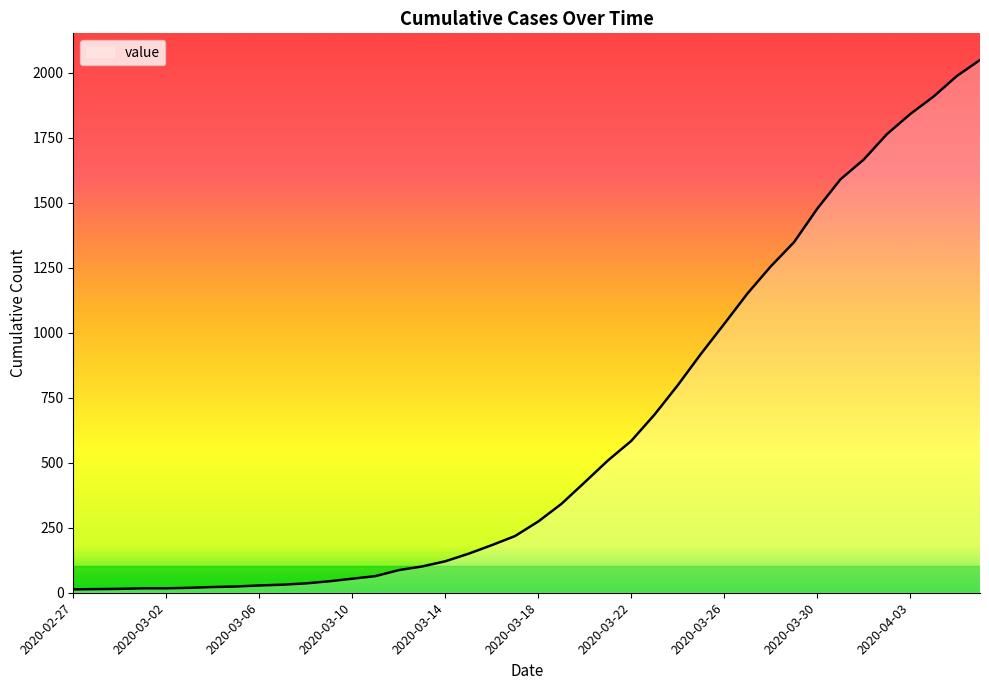

What is the difference between the second highest and second lowest values?

1973